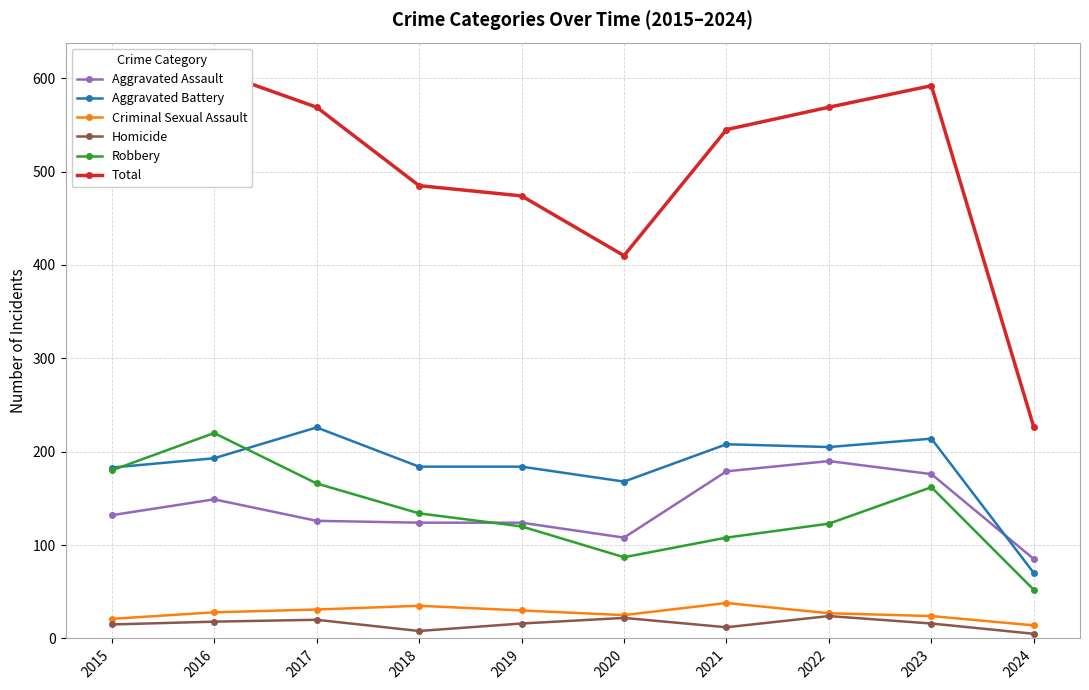

After their last crossing, which series has the higher values: Aggravated Battery or Robbery?

Aggravated Battery